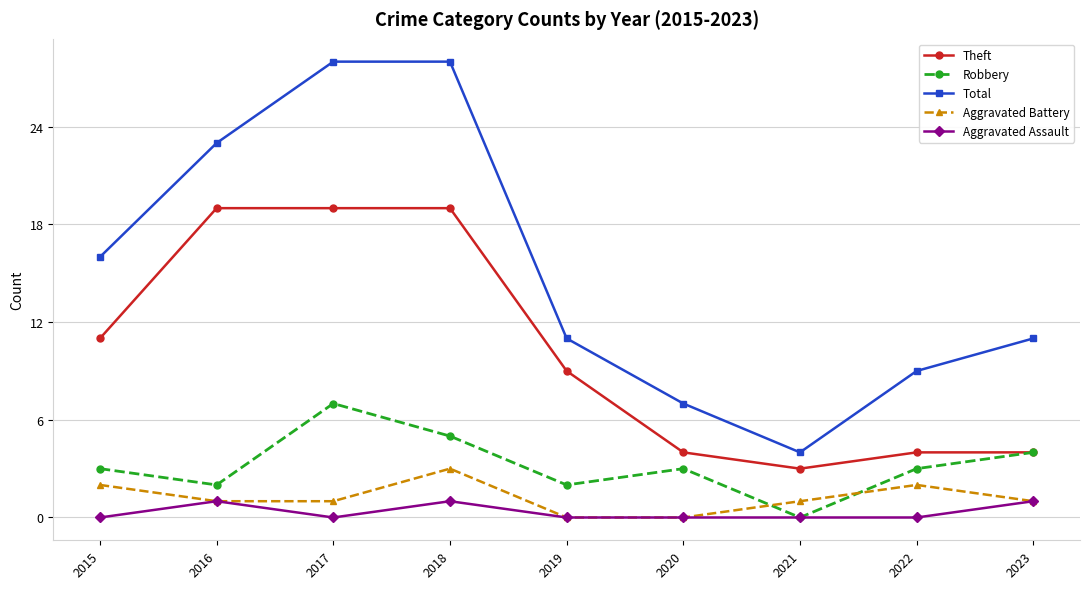

Is it true that Aggravated Battery equals 4 at 2022?

False